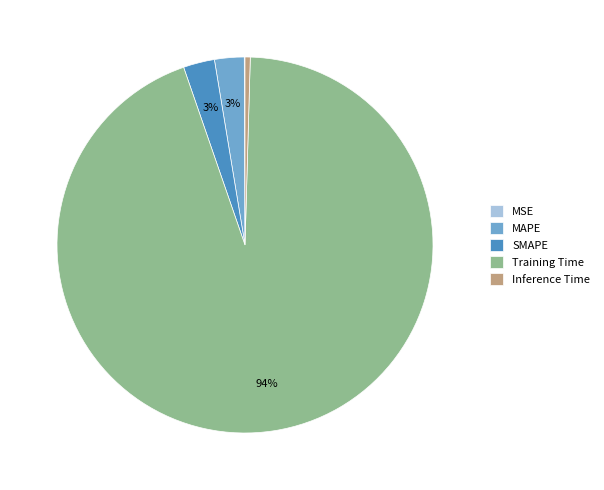

Combined, do SMAPE and Training Time account for over 50%?

Yes